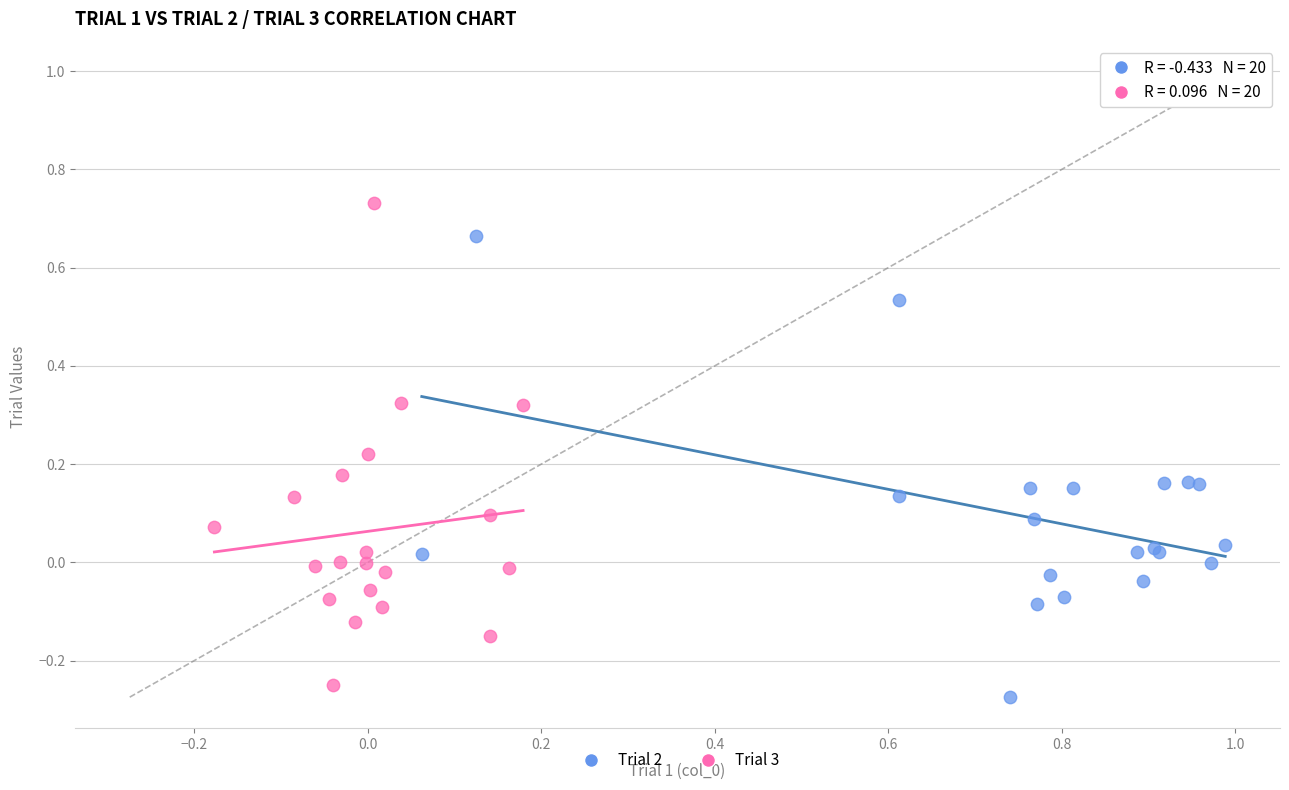

Which series reaches the maximum Y coordinate?

Trial 3